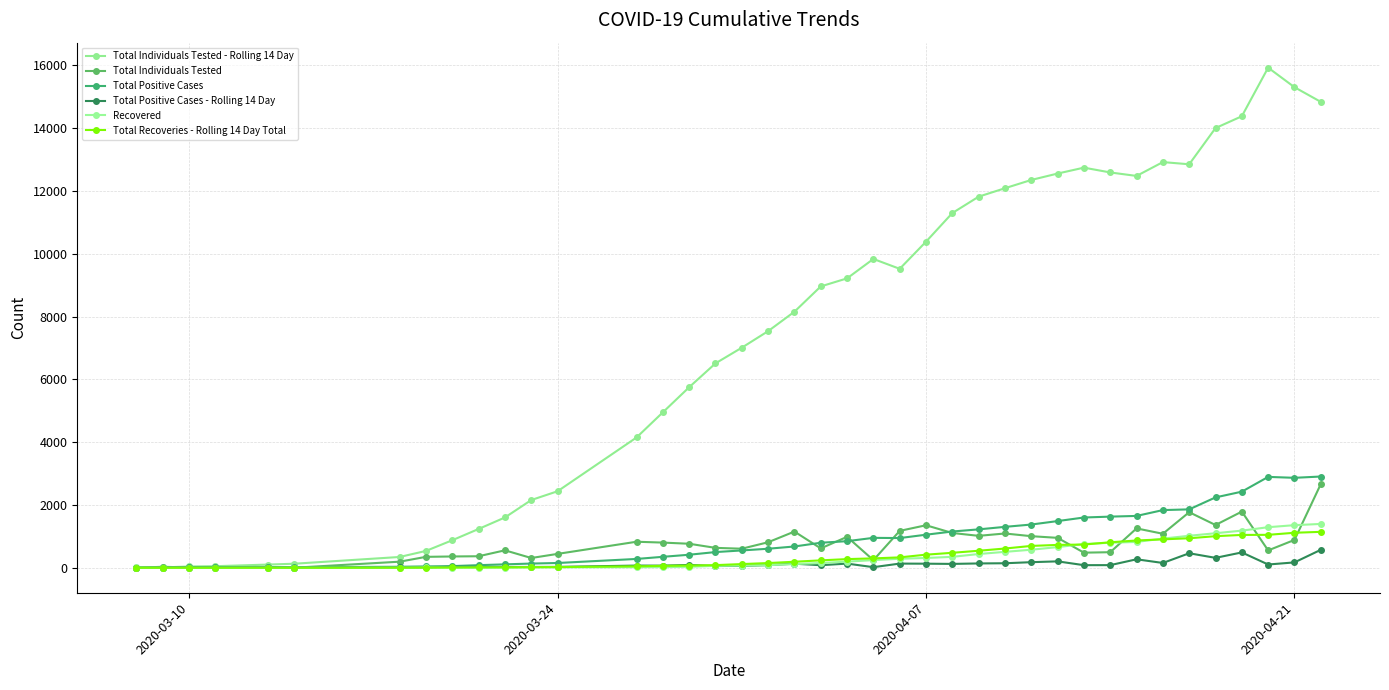

How many data points in Total Individuals Tested - Rolling 14 Day are less than 8959?

20